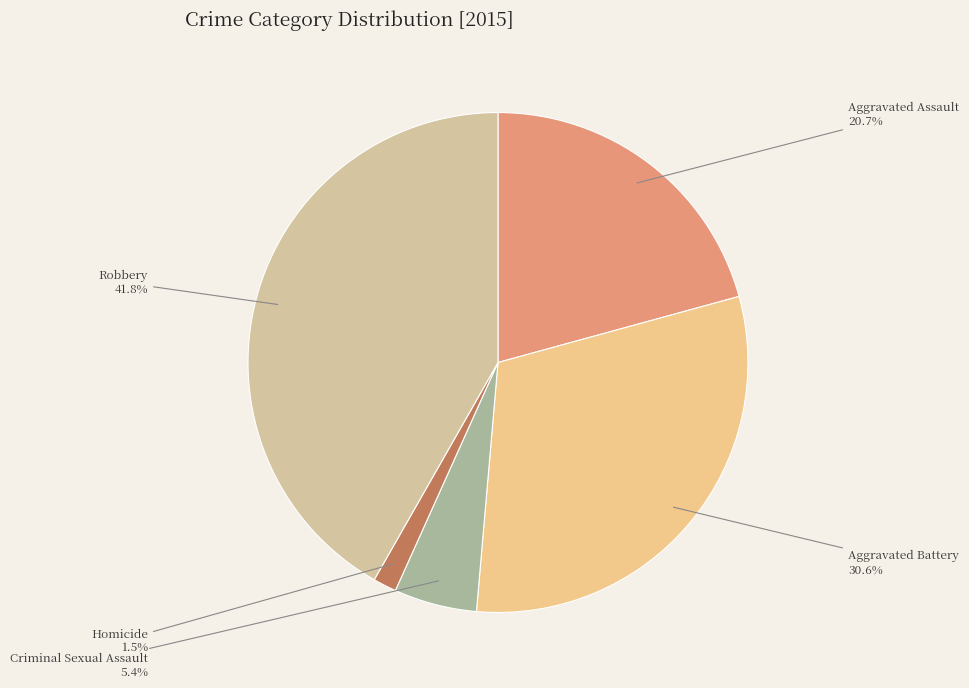

To the nearest percent, what portion does Aggravated Assault represent?

21%